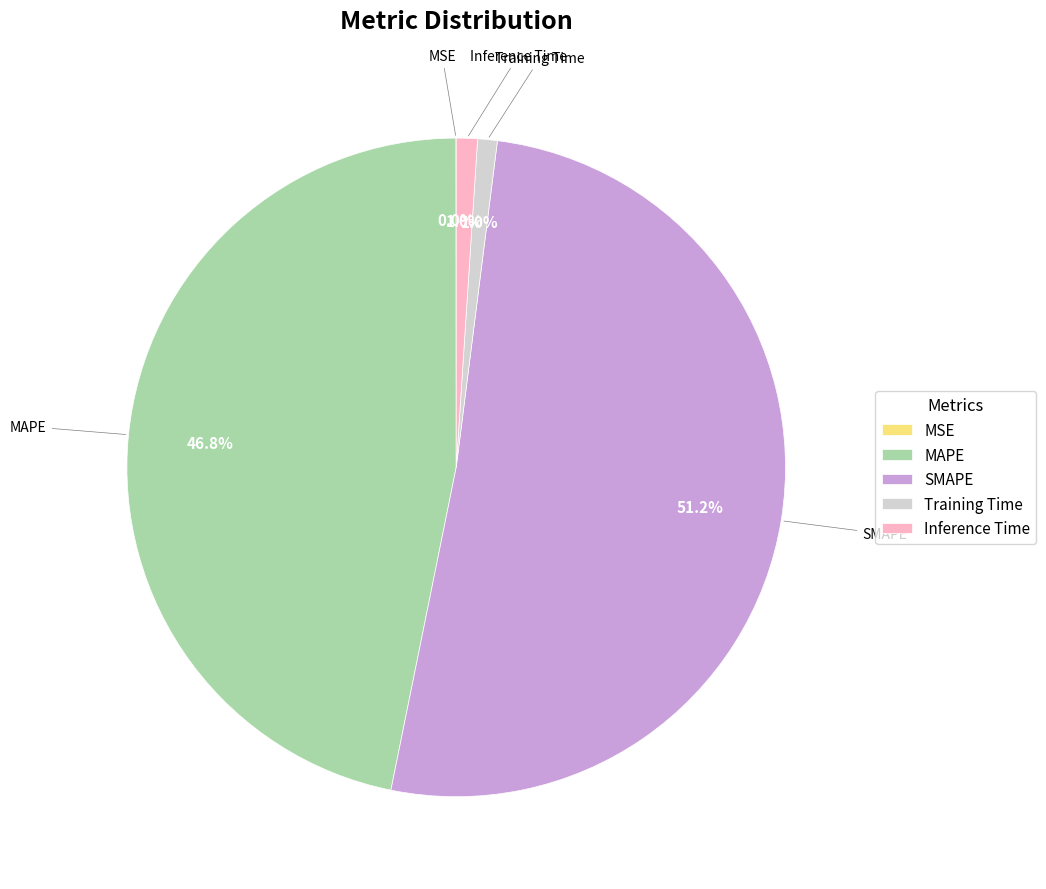

Which slice is the largest?

SMAPE